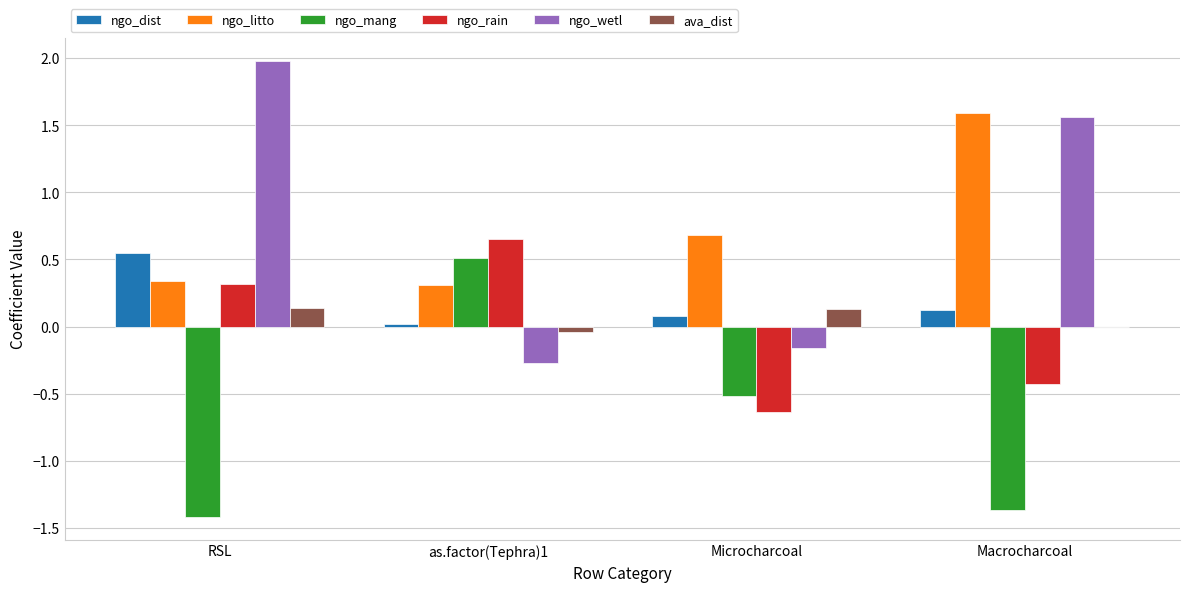

At which category does the chart reach its peak across all series?

RSL